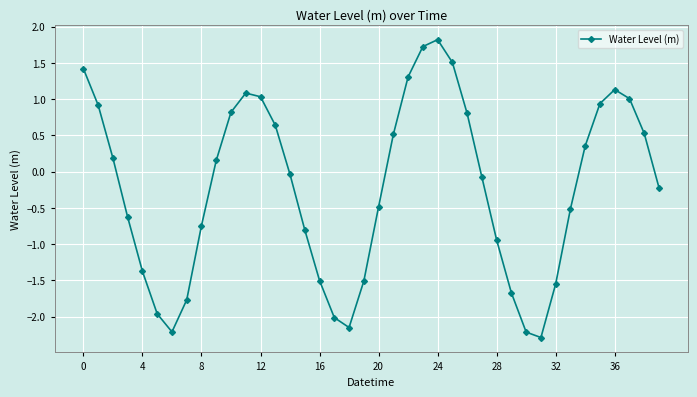

How many categories are shown in the chart?

40